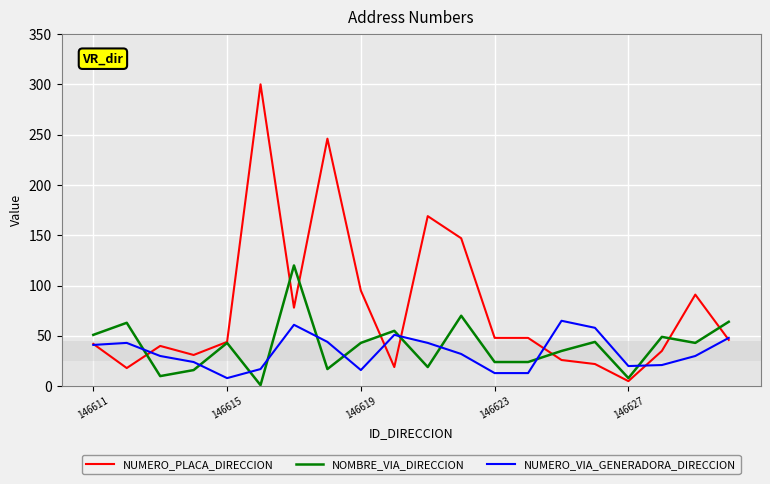

Which series has the largest total across all categories?

NUMERO_PLACA_DIRECCION